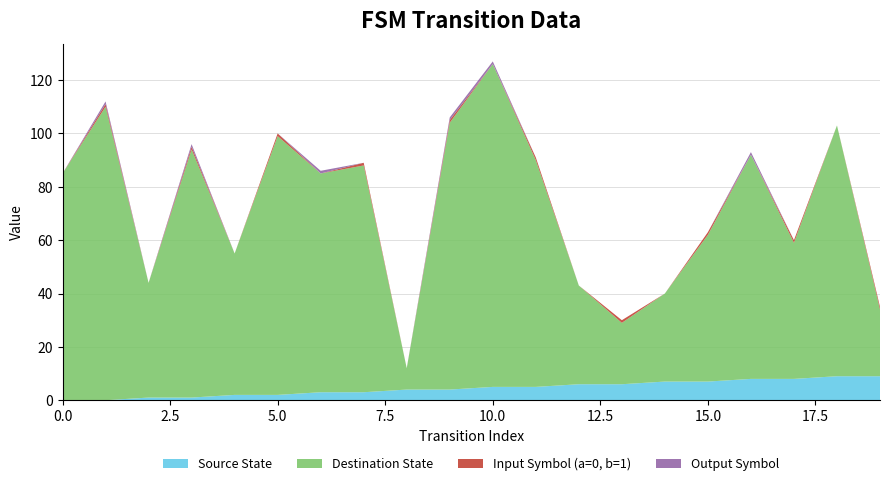

Reading left to right, transcribe all the data shown in this chart.

Source State: 0	0	1	1	2	2	3	3	4	4	5	5	6	6	7	7	8	8	9	9
Destination State: 85	110	43	93	53	97	82	85	8	100	121	85	37	23	33	55	84	51	94	25
Input Symbol (a=0, b=1): 0	1	0	1	0	1	0	1	0	1	0	1	0	1	0	1	0	1	0	1
Output Symbol: 0	1	0	1	0	0	1	0	0	1	1	0	0	0	0	0	1	0	0	0